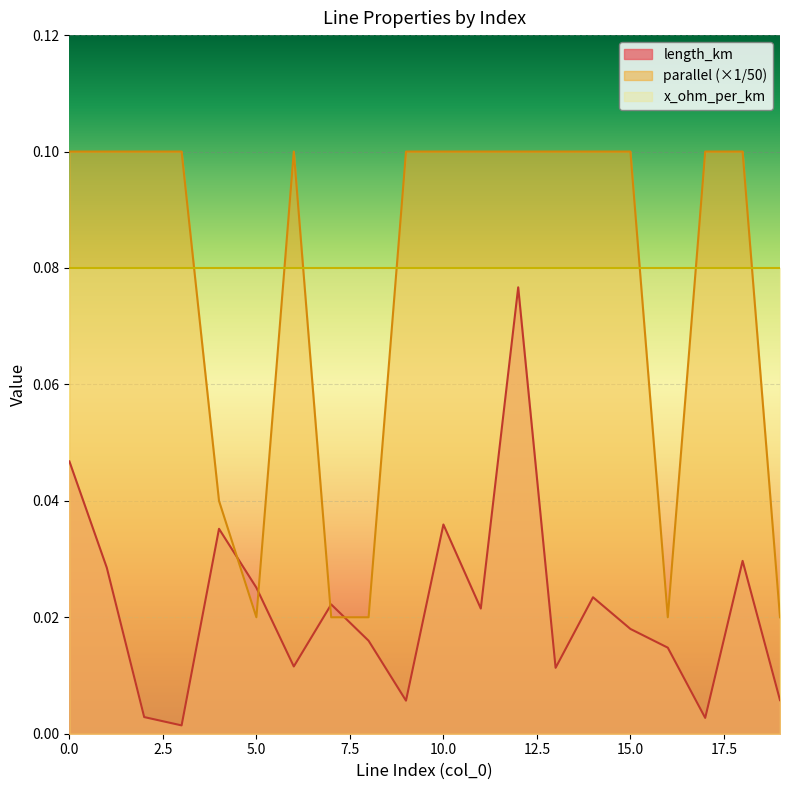

How many parallel values are between 0 and 1?

20